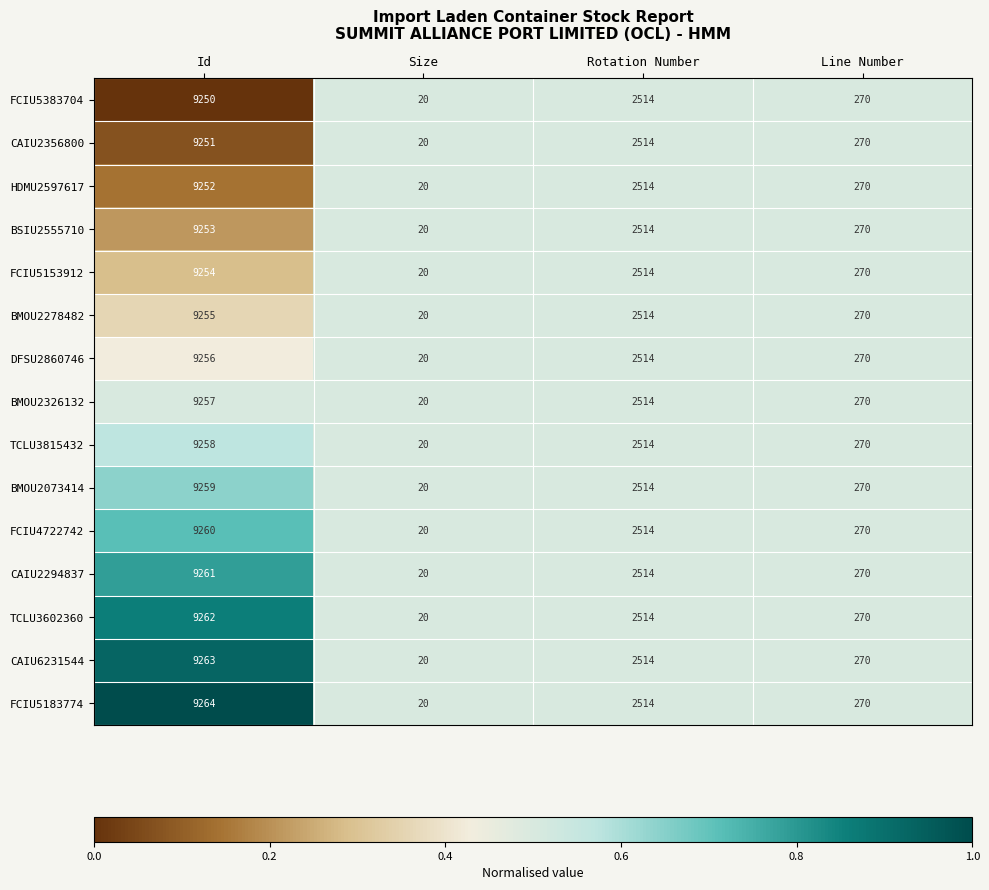

True or false: BMOU2278482 has a value of 270 at Line Number.

True